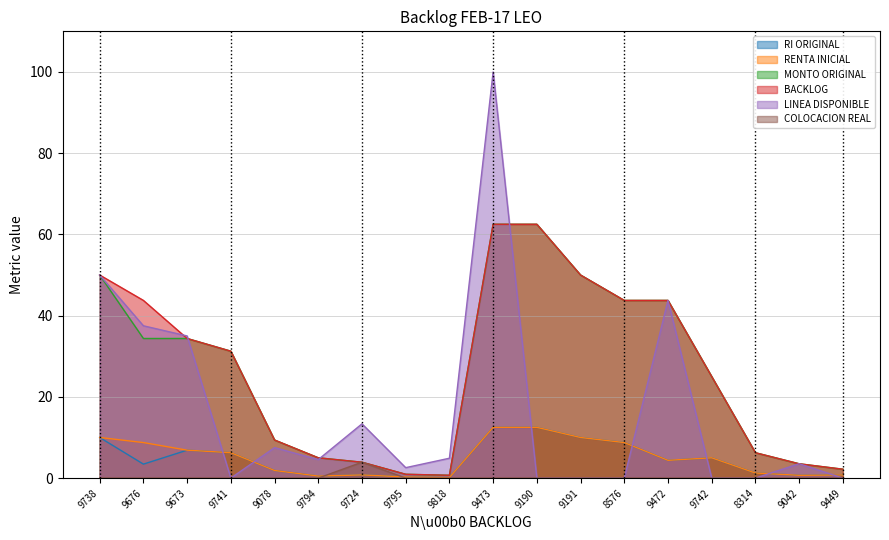

Rank the categories by BACKLOG value from lowest to highest.

9818, 9795, 9449, 9042, 9724, 9794, 8314, 9078, 9742, 9741, 9673, 9676, 8576, 9472, 9738, 9191, 9473, 9190